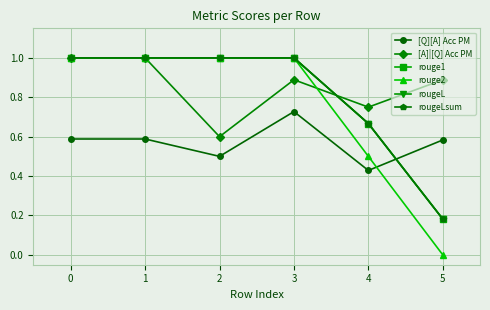

True or false: [A]|[Q] Acc PM has more than 2 points higher than both neighbors.

False